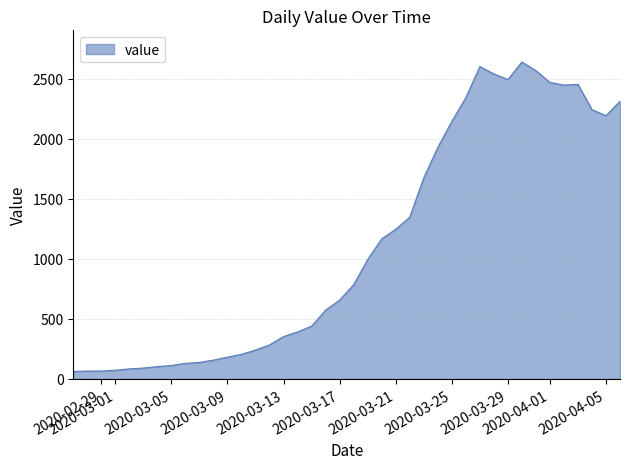

What is the maximum value shown in the chart?

2638